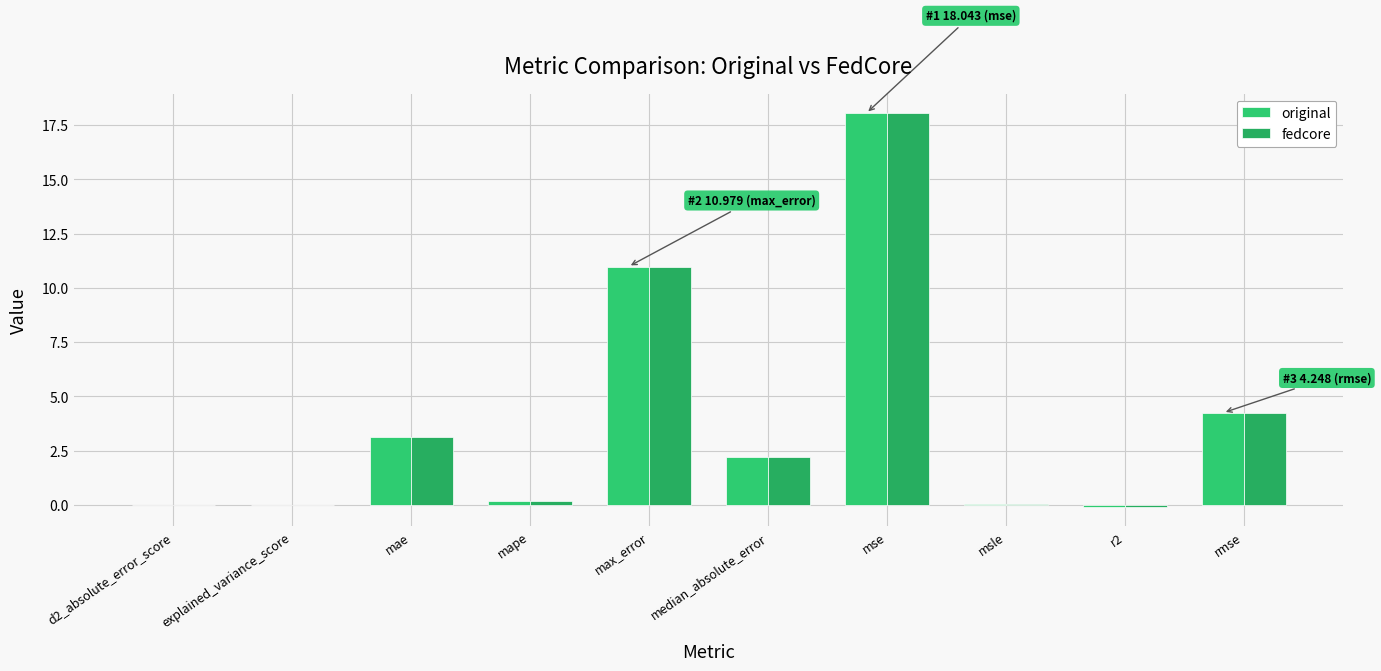

How many groups of bars are there?

10